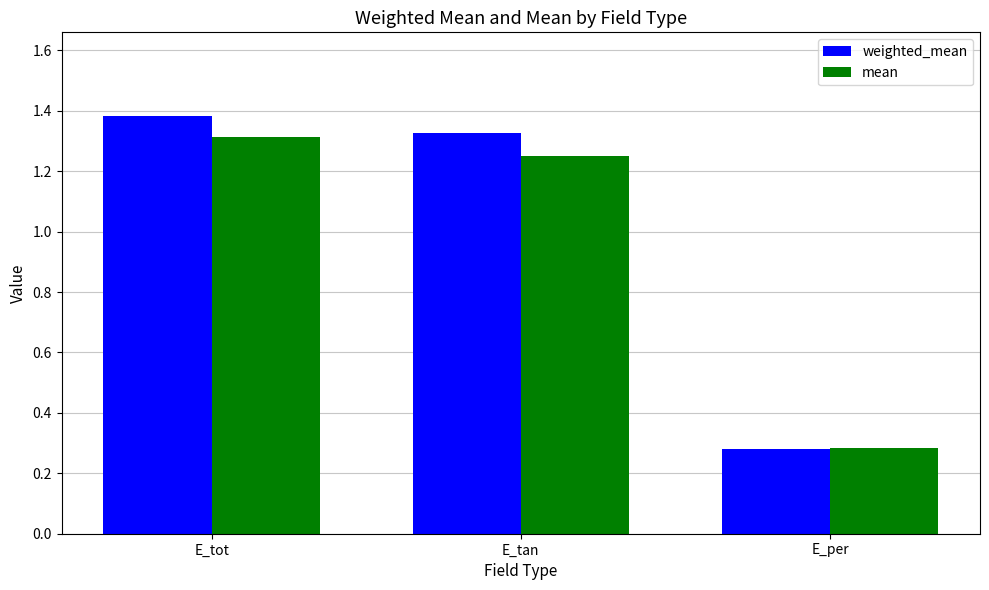

Which series has the widest spread of values?

weighted_mean